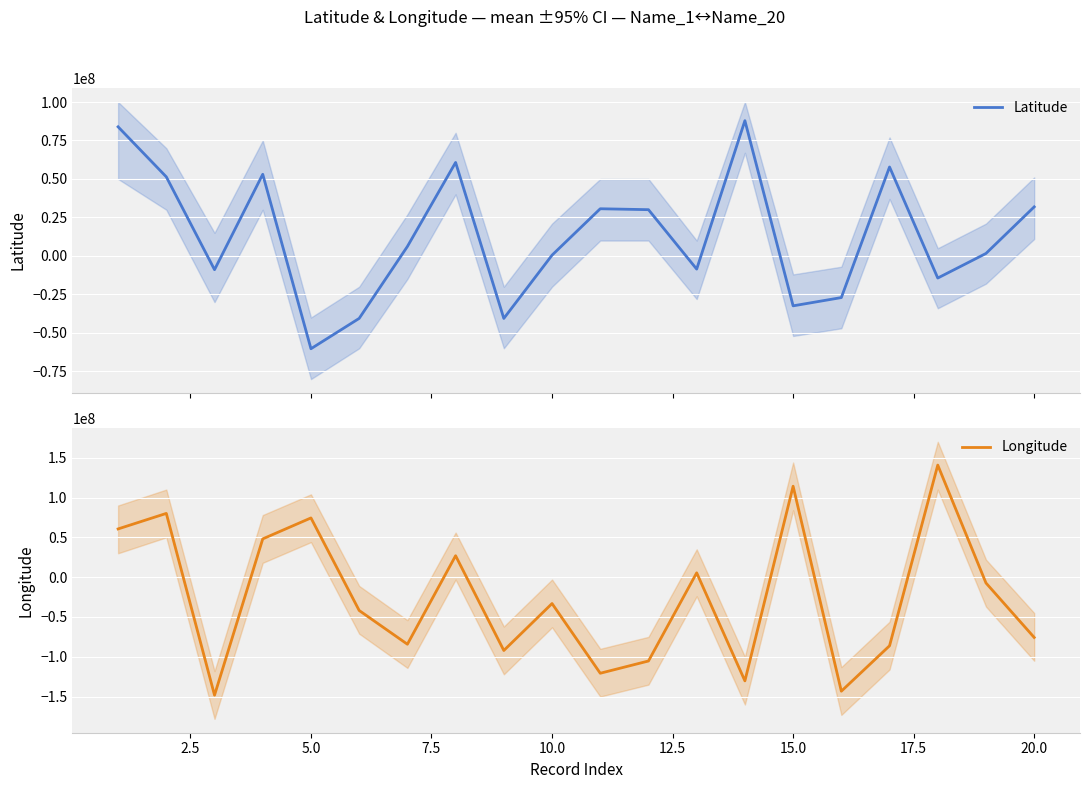

True or false: Longitude has a value of -227779383 at 5.0.

False